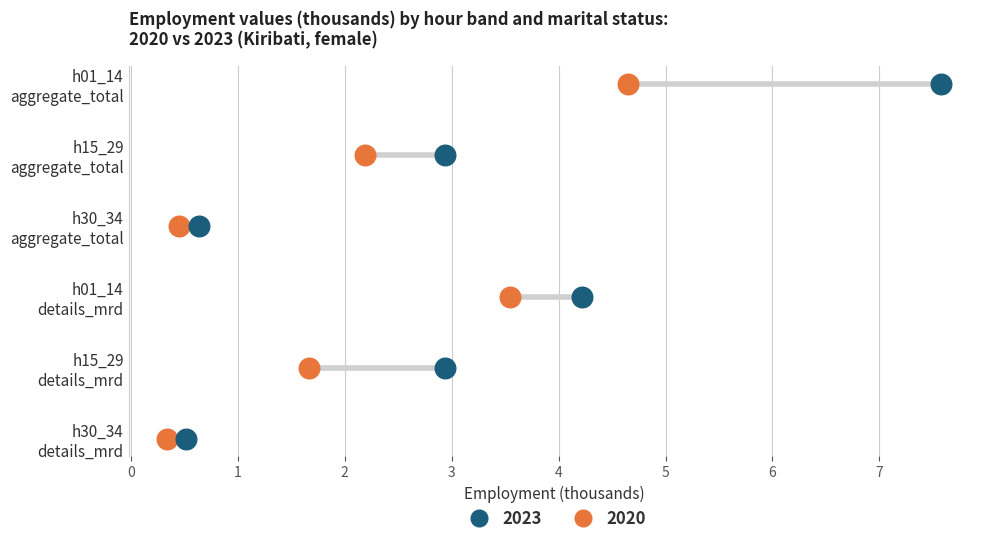

What are all the series names shown in the legend?

2023, 2020